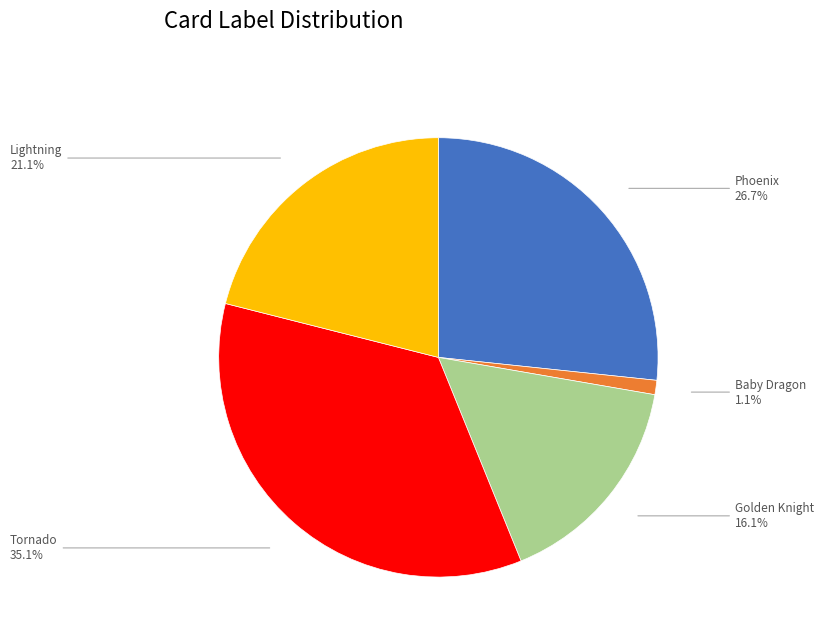

Does any single category account for the majority?

No